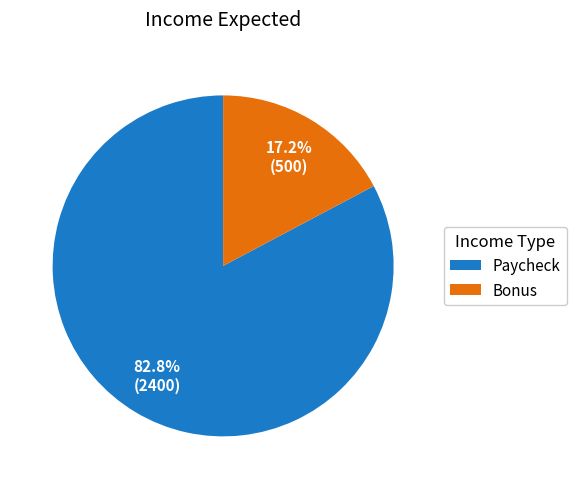

Which slice is the smallest?

Bonus